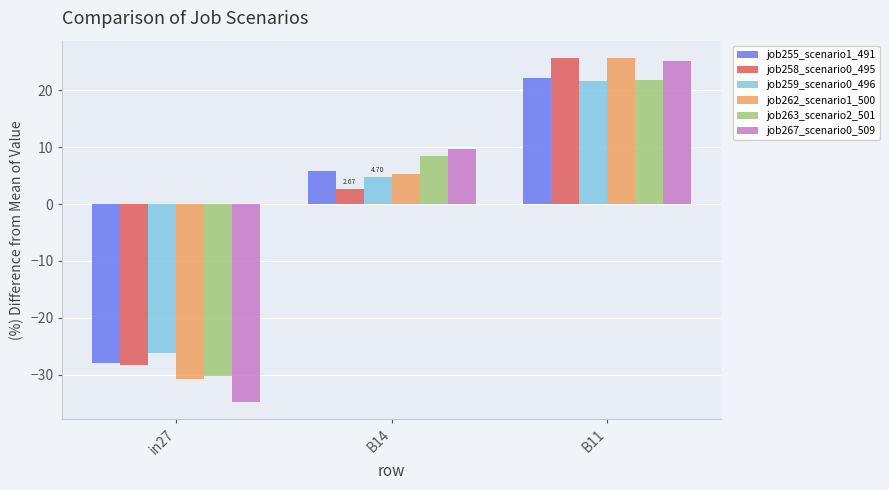

Rank the categories by job258_scenario0_495 value from highest to lowest.

B11, B14, in27